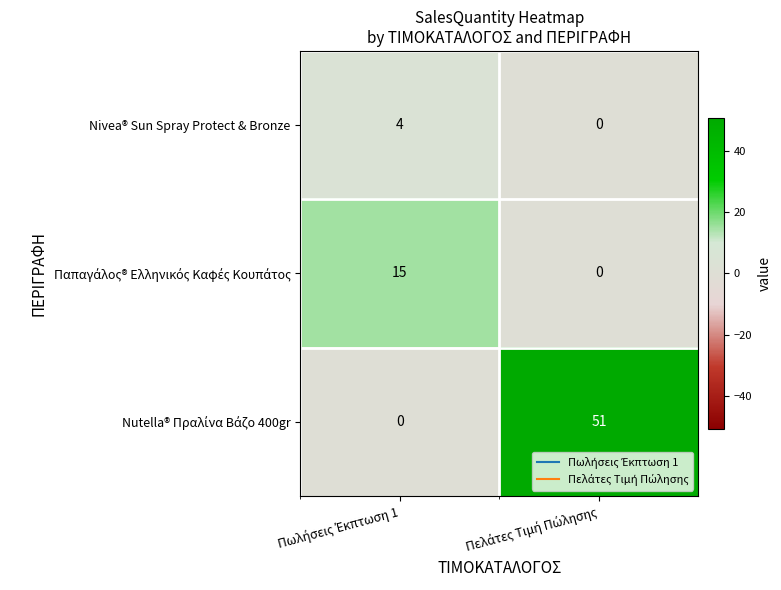

What is the maximum value shown in the chart?

51